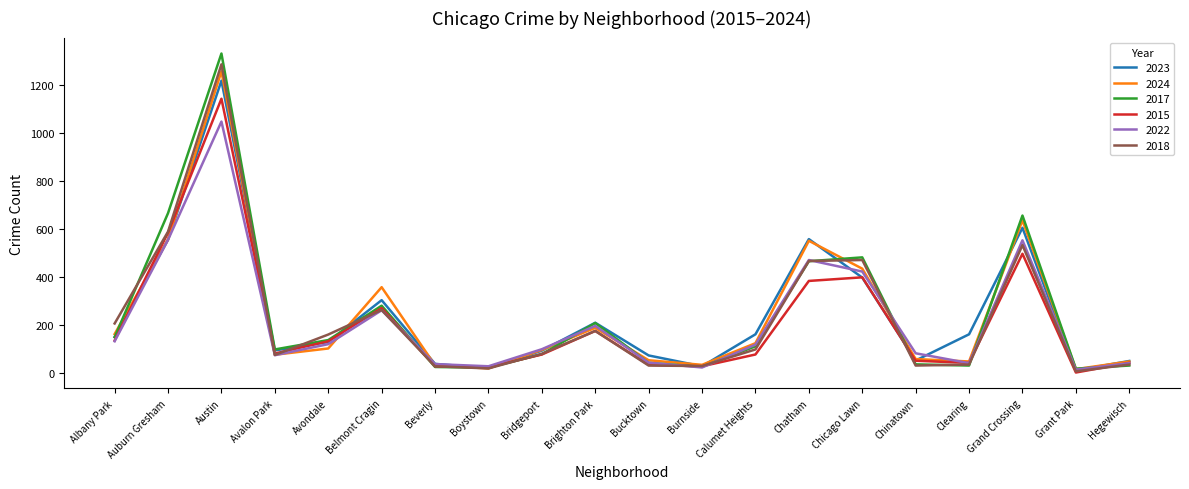

Which series has the widest spread of values?

2017